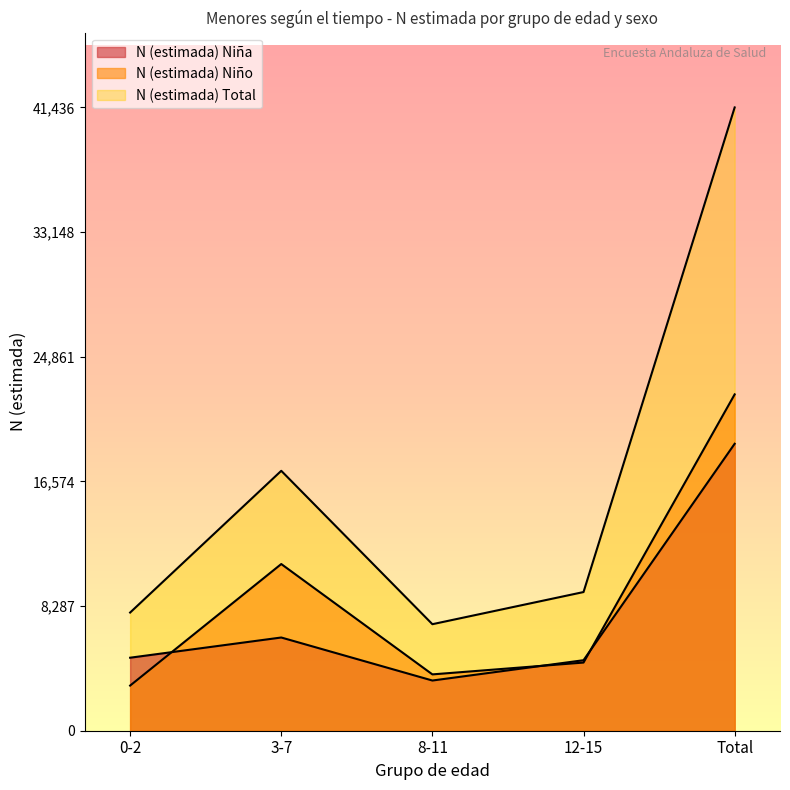

At which category does N (estimada) Total reach its first local valley?

8-11